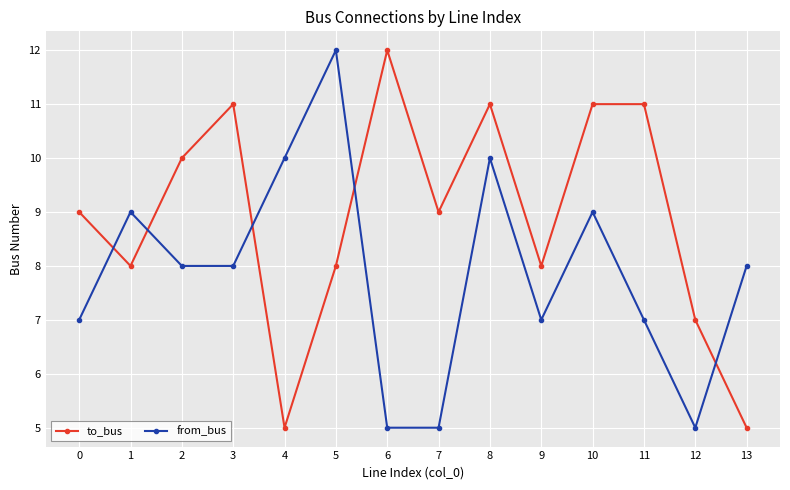

At which category is the sum across all series the highest?

8